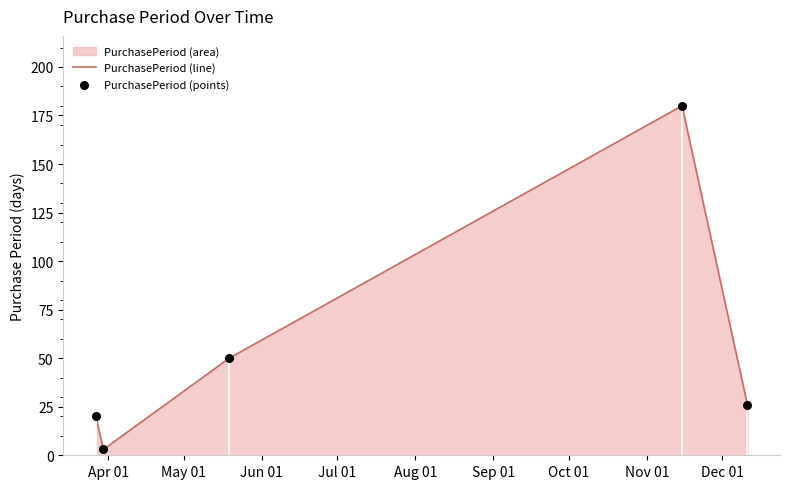

Approximately how many times larger is the value at 2017-05-19 compared to 2017-12-11?

1.9